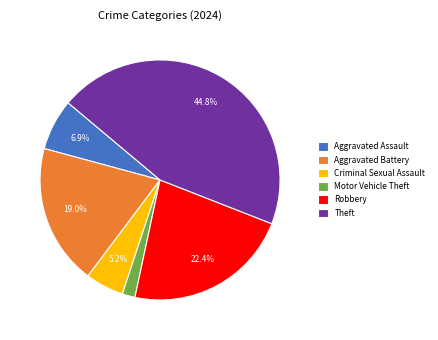

To the nearest percent, what is the combined percentage of Aggravated Battery and Criminal Sexual Assault?

24%